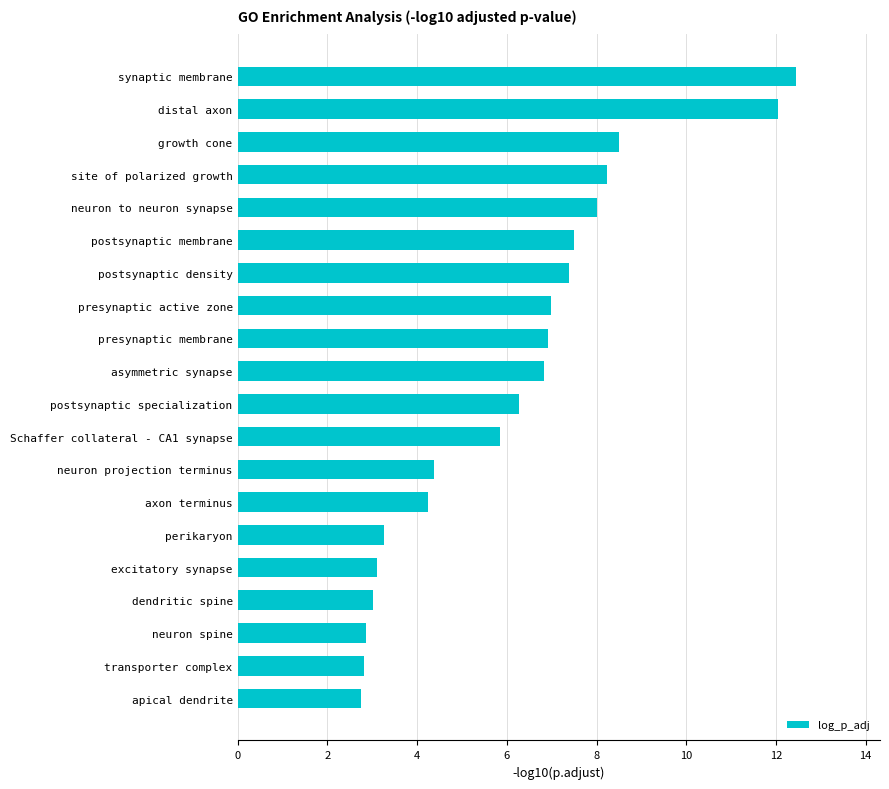

Is it true that the value at postsynaptic specialization is 9.0?

False